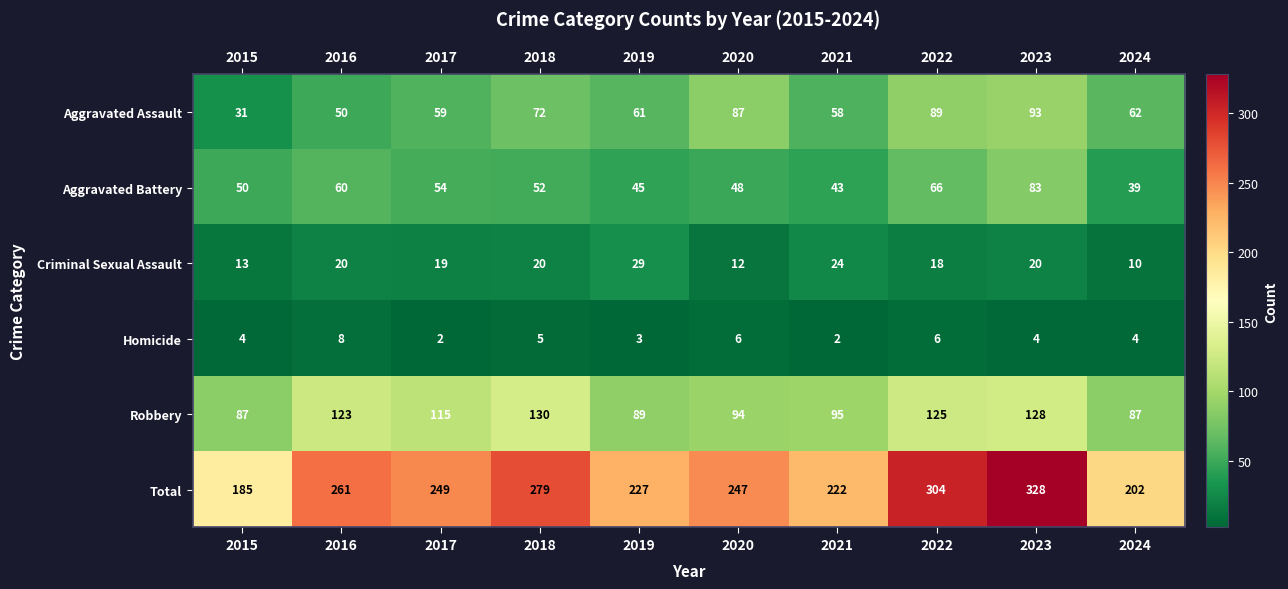

At how many categories does at least one series exceed 272?

3